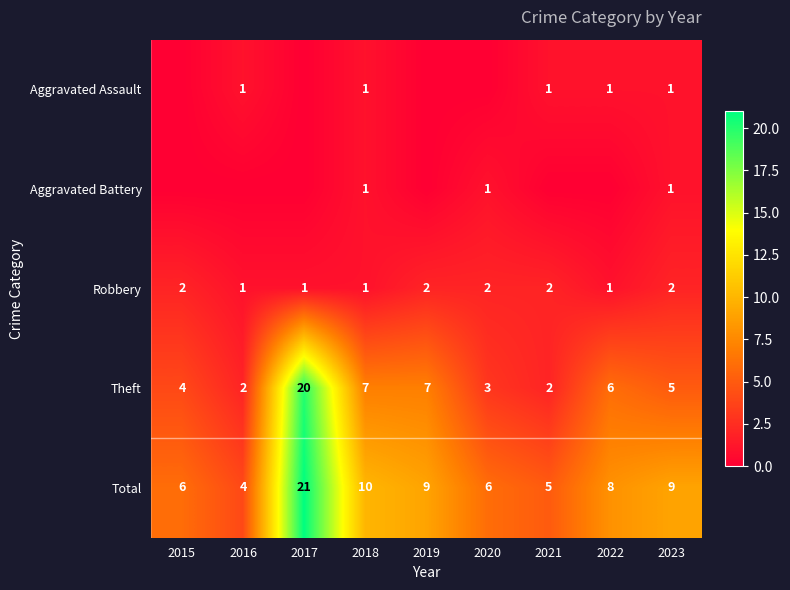

What is the total value across all series at 2023?

18